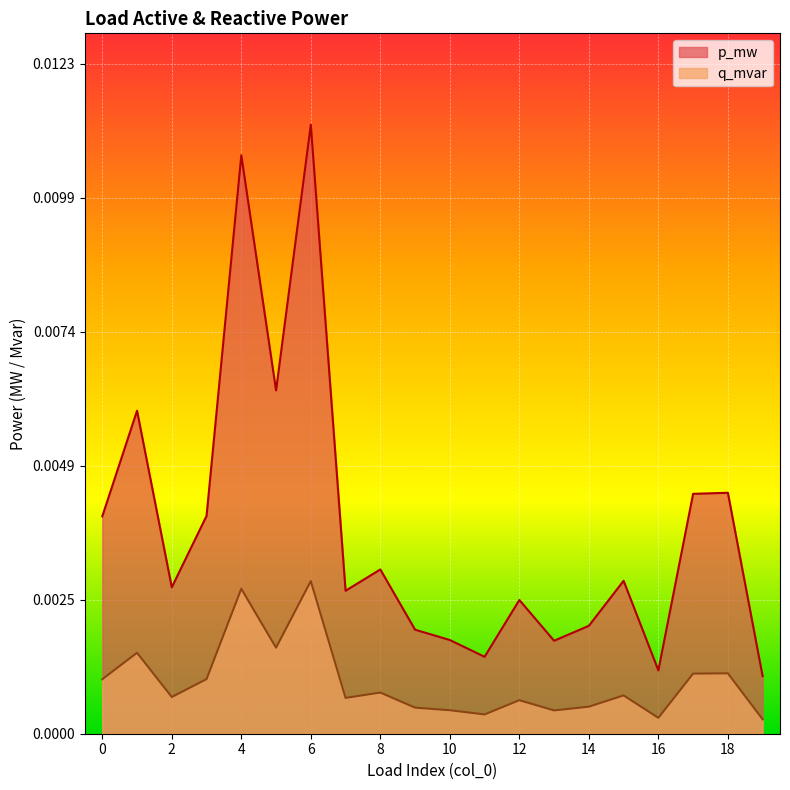

Which has a higher value, 8 or 4?

4